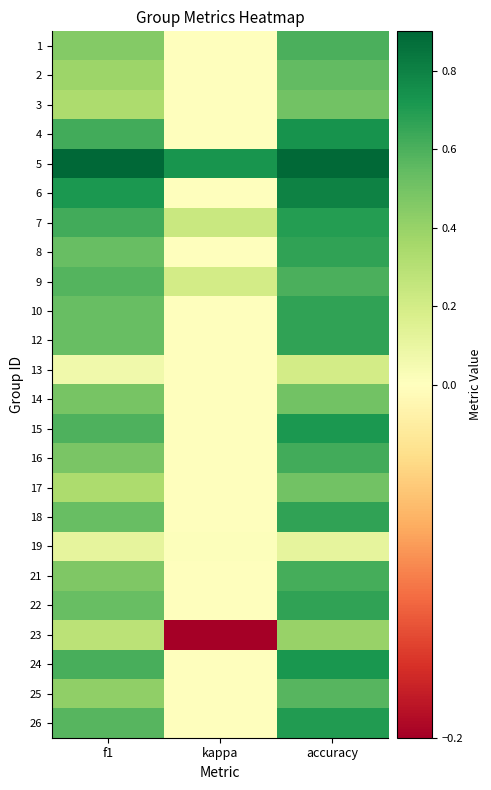

Which has a higher value, kappa or accuracy?

accuracy